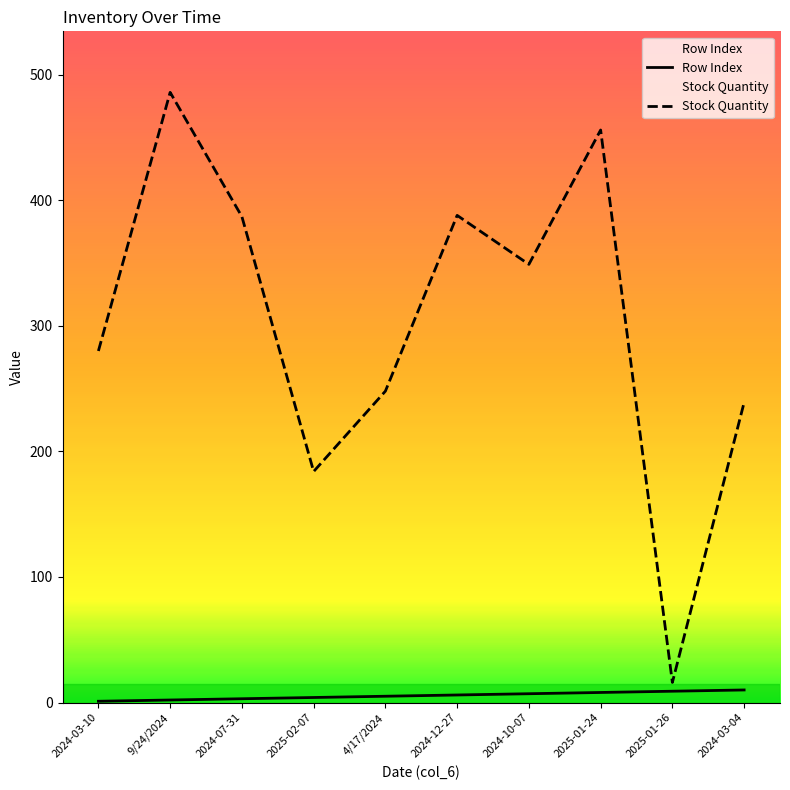

Is this an area chart (filled region under the line)?

No